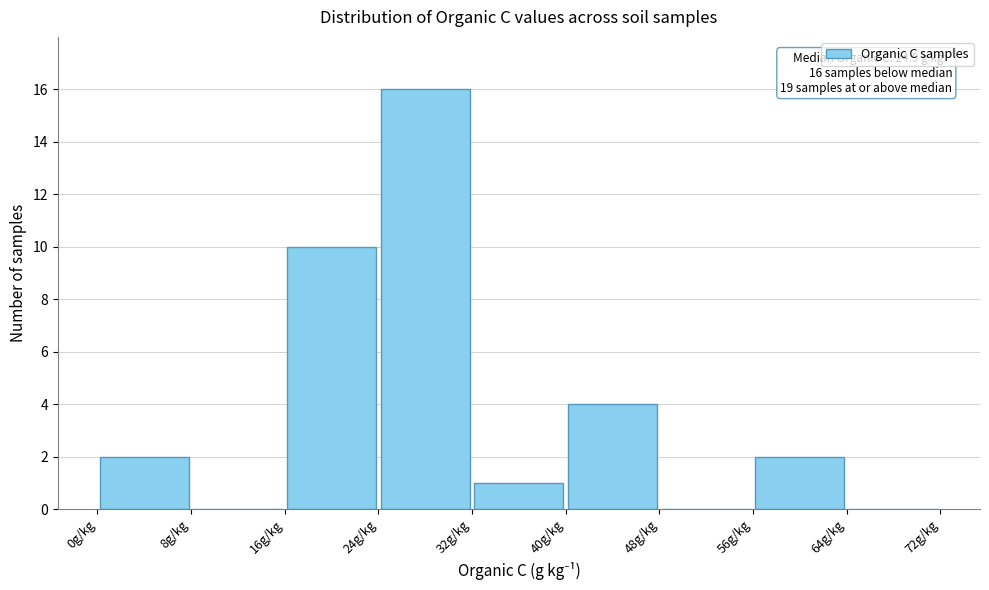

Which range on the x-axis has the tallest bar?

24 to 32